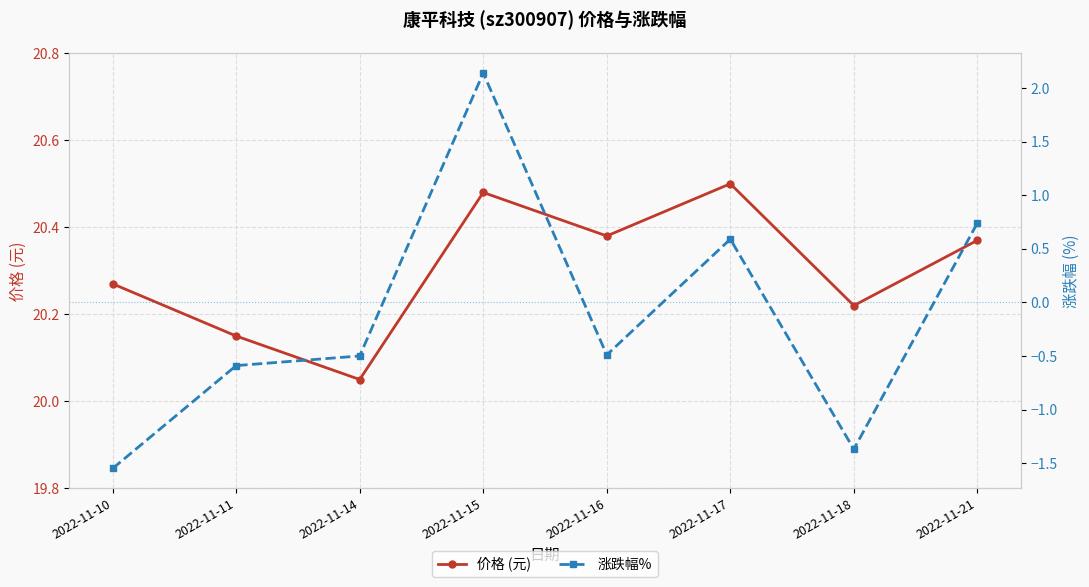

Rank the series at 2022-11-15 from highest to lowest value.

价格 (元), 涨跌幅%